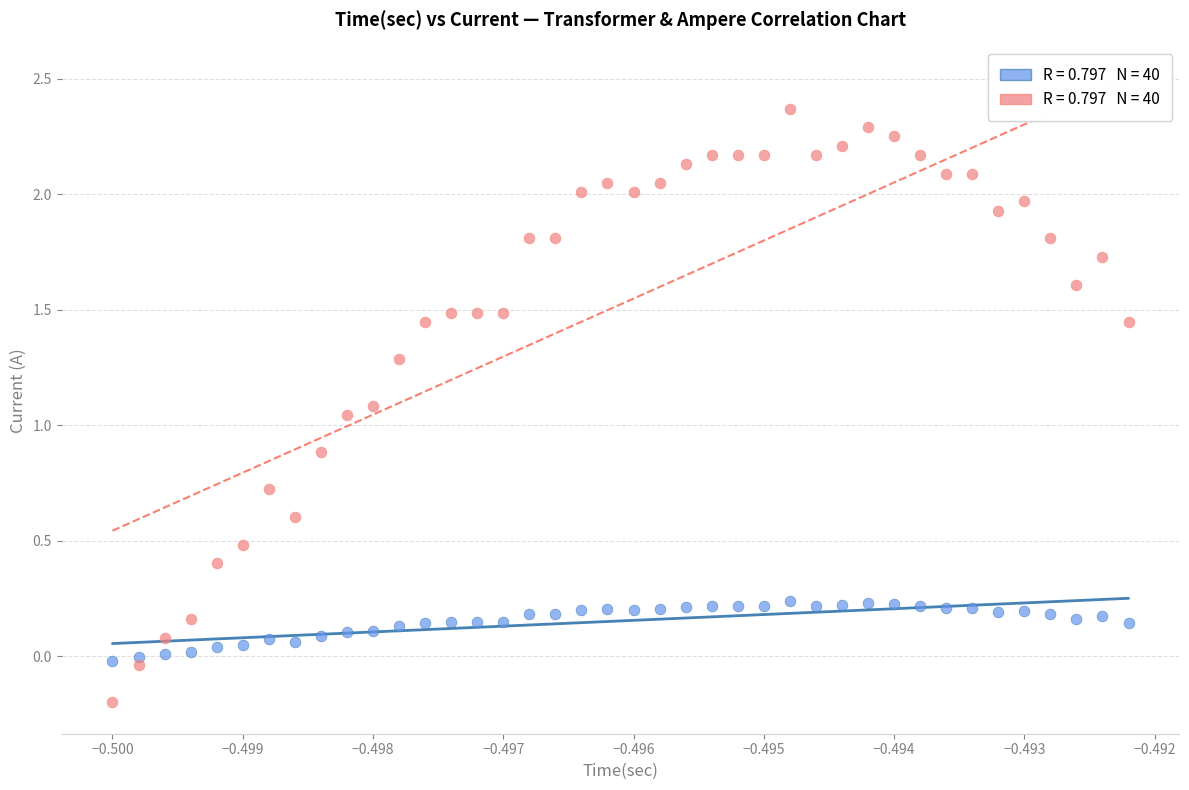

Across all data points, what is the range of Y values (max minus min)?

2.6